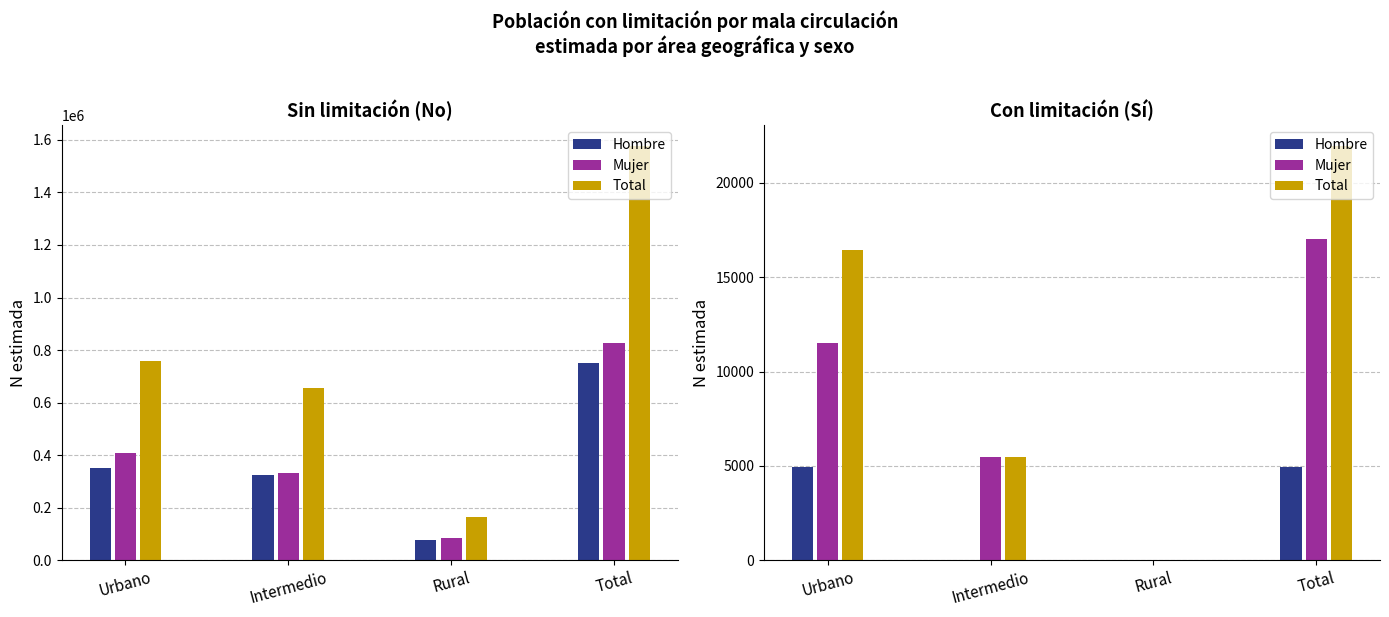

What is the difference between the second highest and minimum values in the Total series?

16465